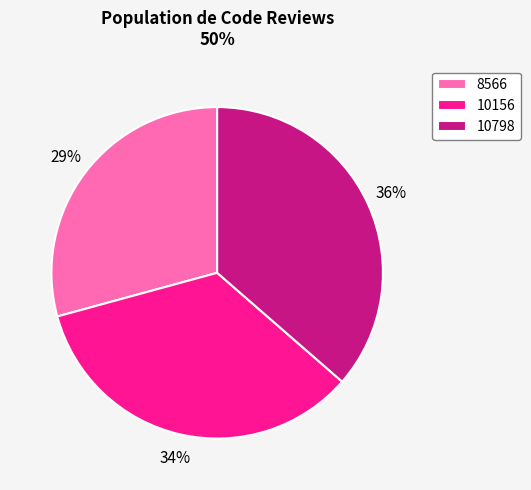

How many slices are in this pie chart?

3